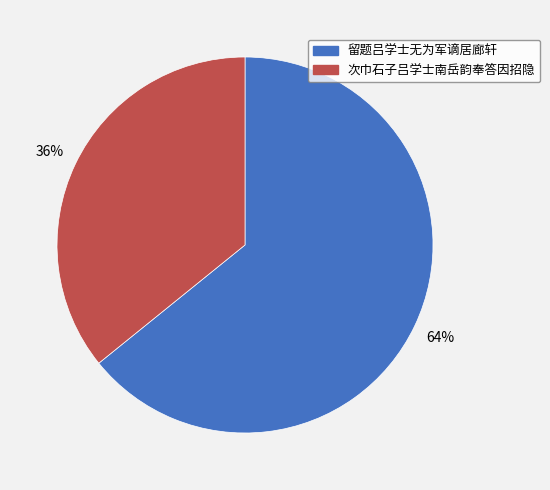

To the nearest percent, what percentage of the pie is 留题吕学士无为军谪居廊轩?

64%